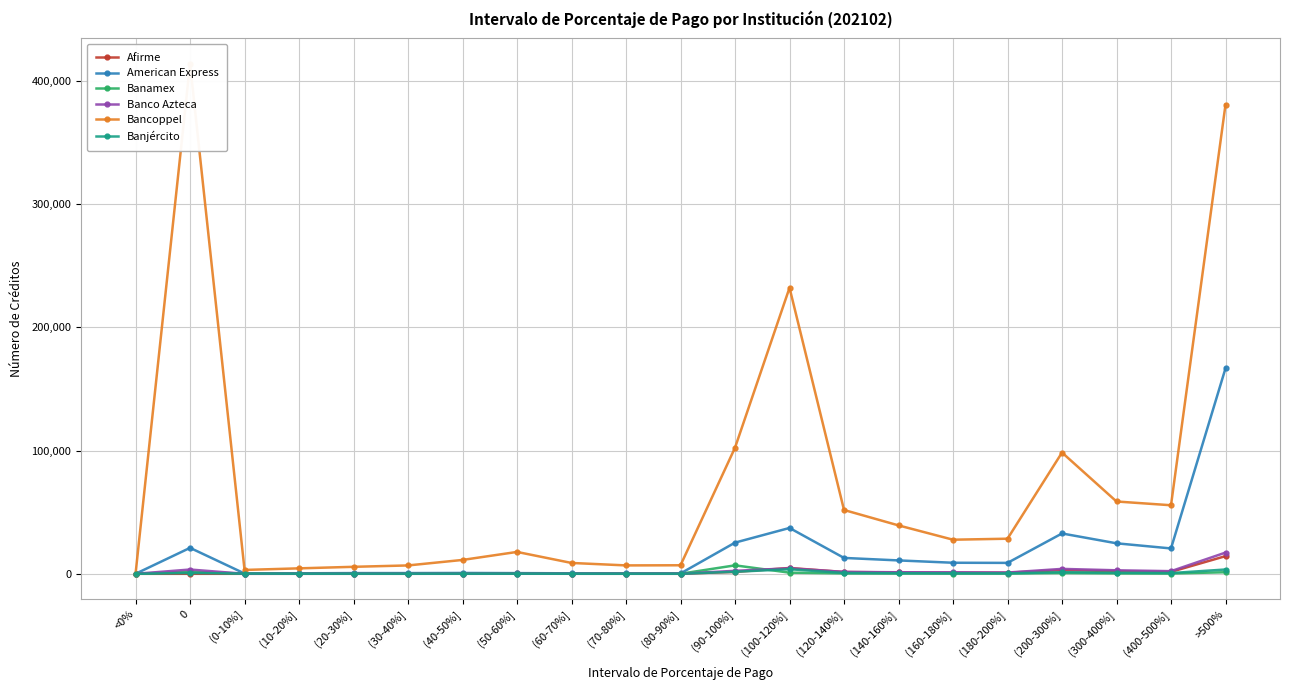

What is the difference between the second highest and second lowest values in the Banamex series?

1650